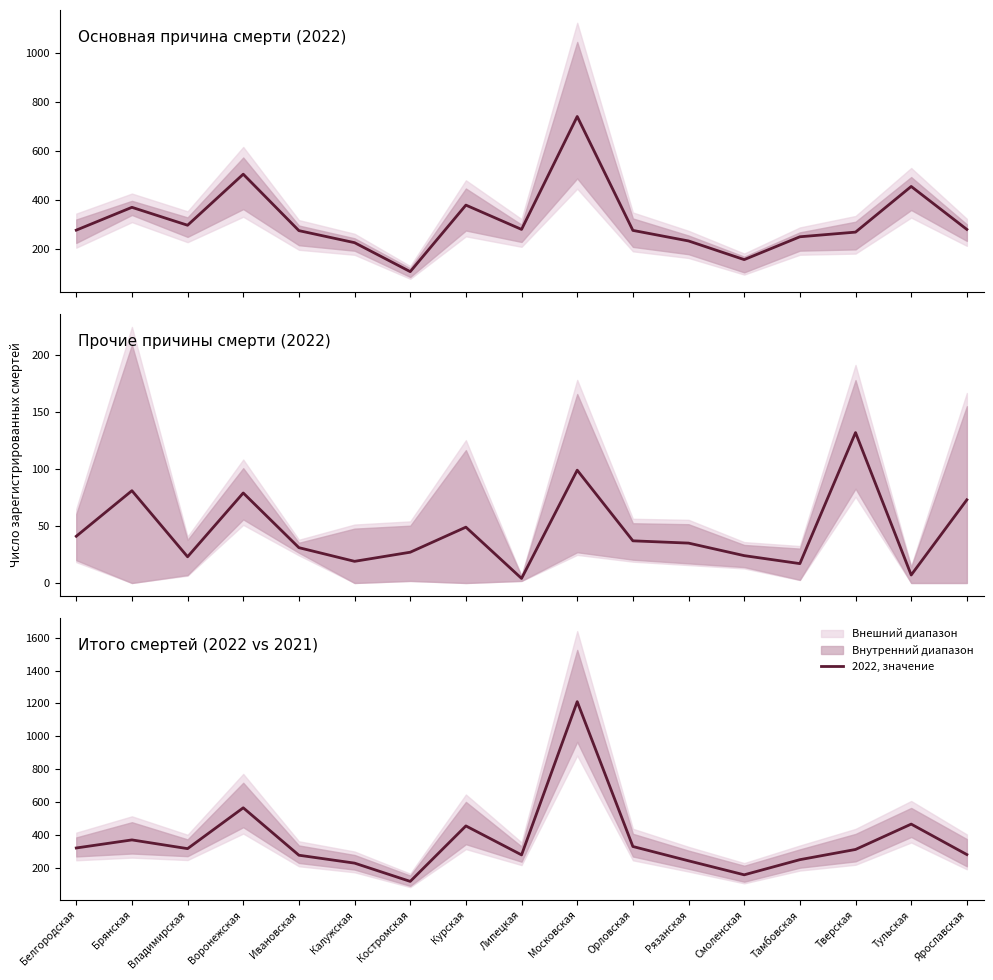

Does the chart display data point markers on the line(s)?

No